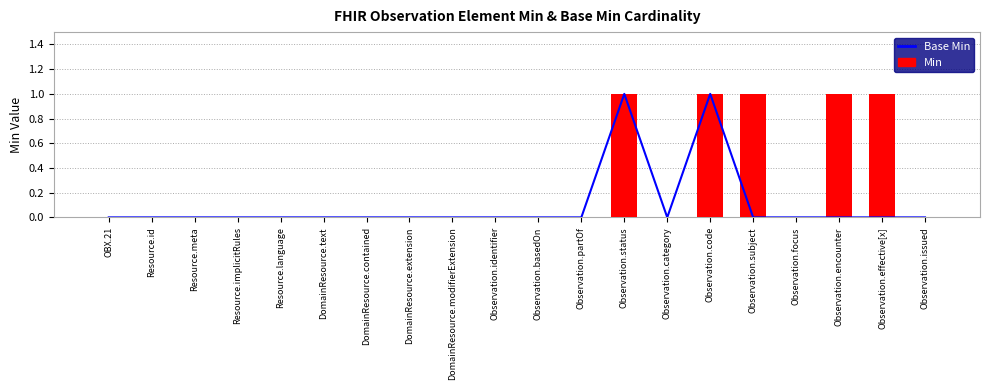

The value of Base Min at OBX.21 is 0. True or false?

True